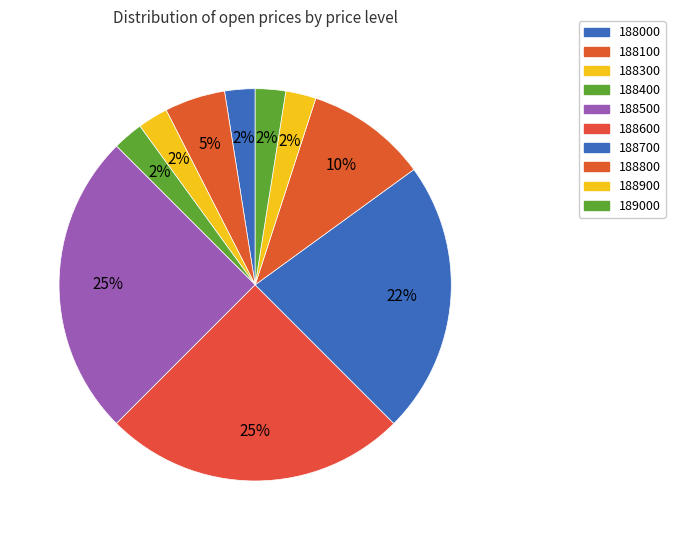

To the nearest percent, what is the average slice percentage?

10%